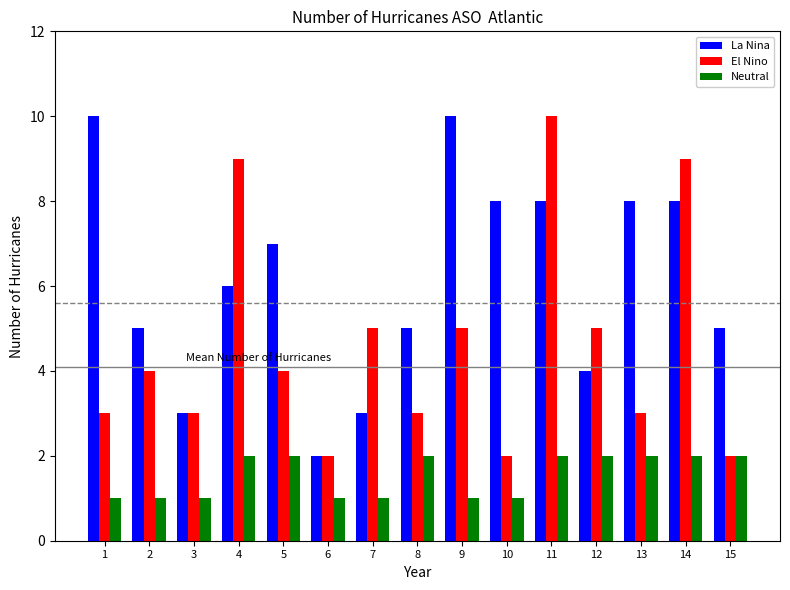

How many bars are there in each group?

3